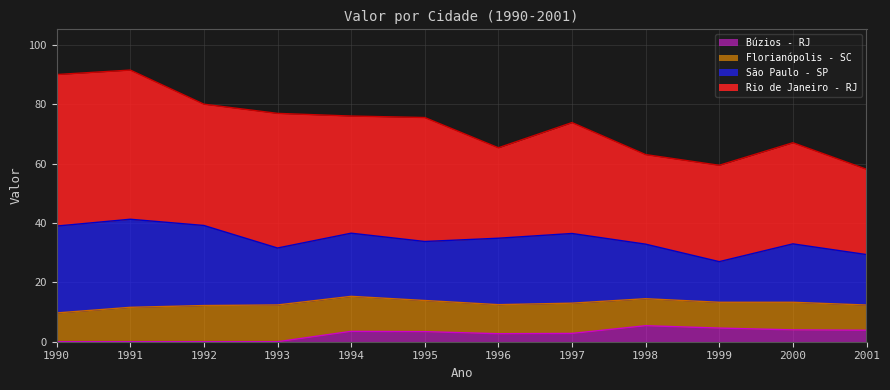

What is the sum of the Búzios - RJ values at 1990 and 2000?

4.0